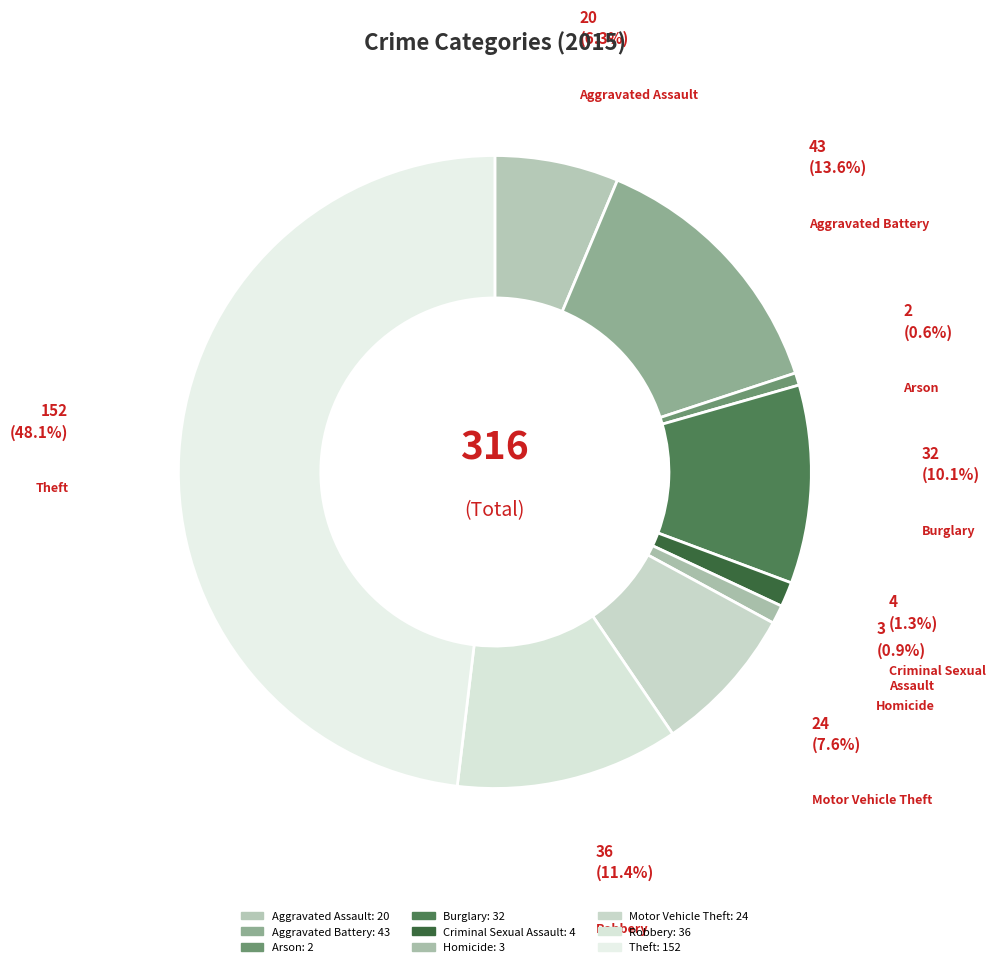

Is the sum of Homicide and Aggravated Assault greater than half?

No